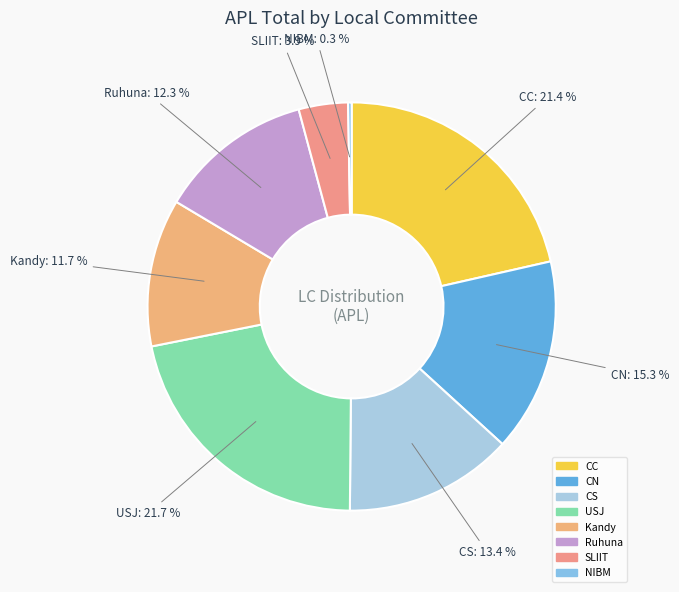

Is CN the majority of the pie?

No